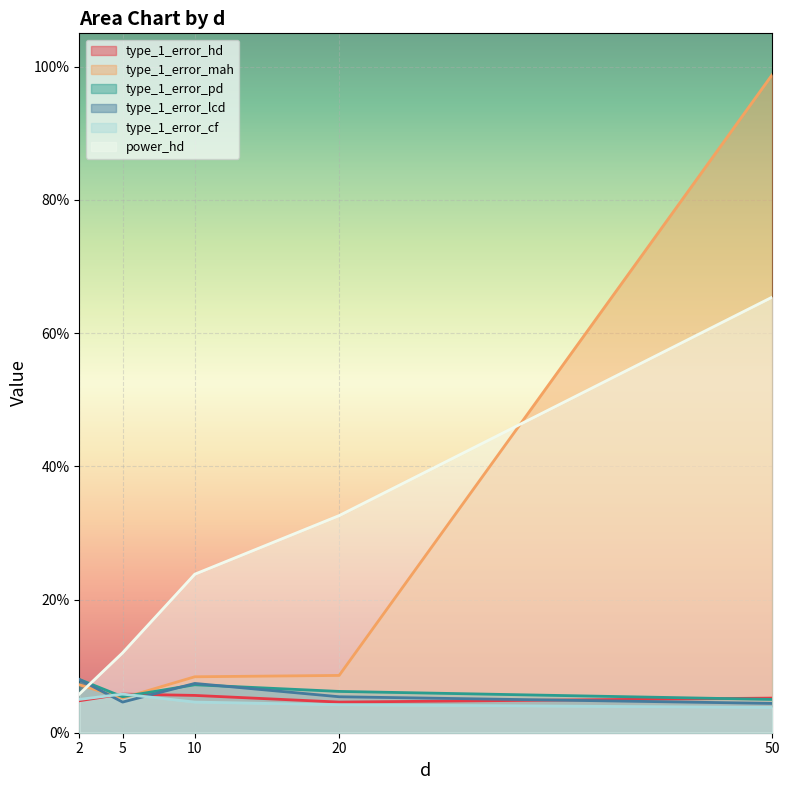

Reading right to left, transcribe all the data shown in this chart.

type_1_error_hd: 50=0.1	20=0.0	10=0.1	5=0.1	2=0.0
type_1_error_mah: 50=1.0	20=0.1	10=0.1	5=0.1	2=0.1
type_1_error_pd: 50=0.1	20=0.1	10=0.1	5=0.1	2=0.1
type_1_error_lcd: 50=0.0	20=0.1	10=0.1	5=0.0	2=0.1
type_1_error_cf: 50=0.0	20=0.0	10=0.0	5=0.1	2=0.1
power_hd: 50=0.7	20=0.3	10=0.2	5=0.1	2=0.1